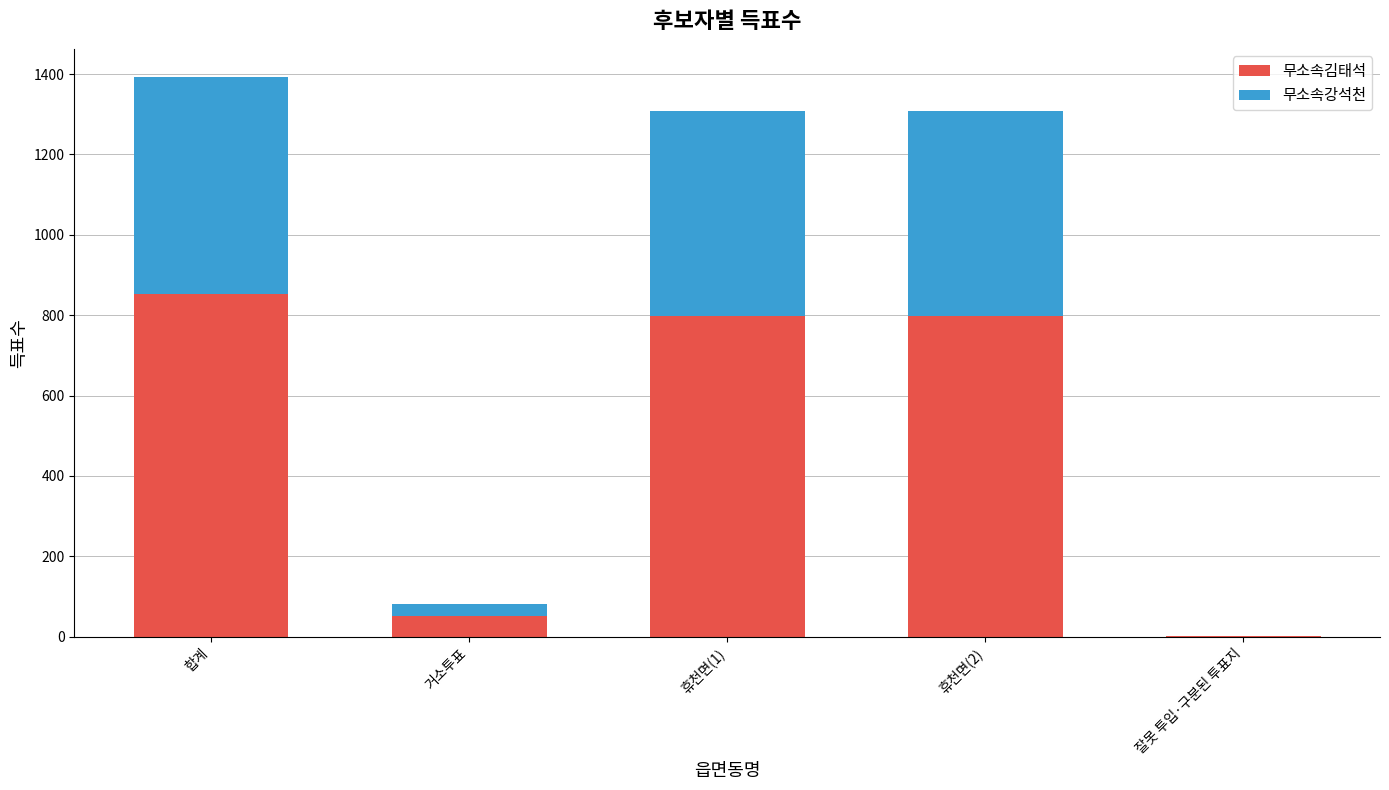

What is the sum of all 무소속김태석 values?

2503